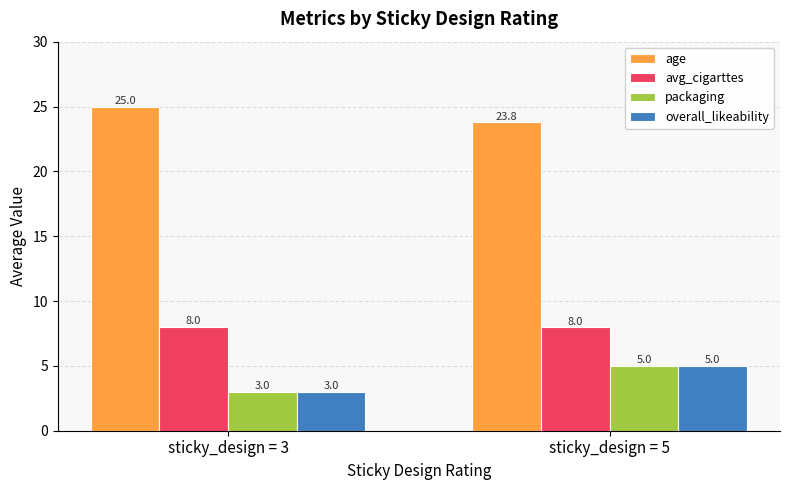

What is the lowest value of the age series?

23.8